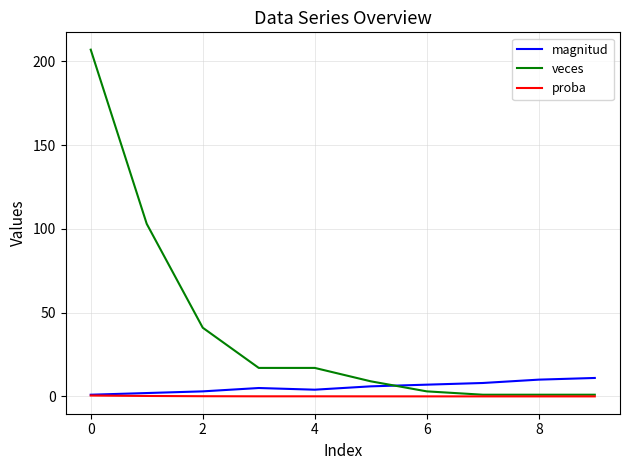

Which series has the largest total across all categories?

veces